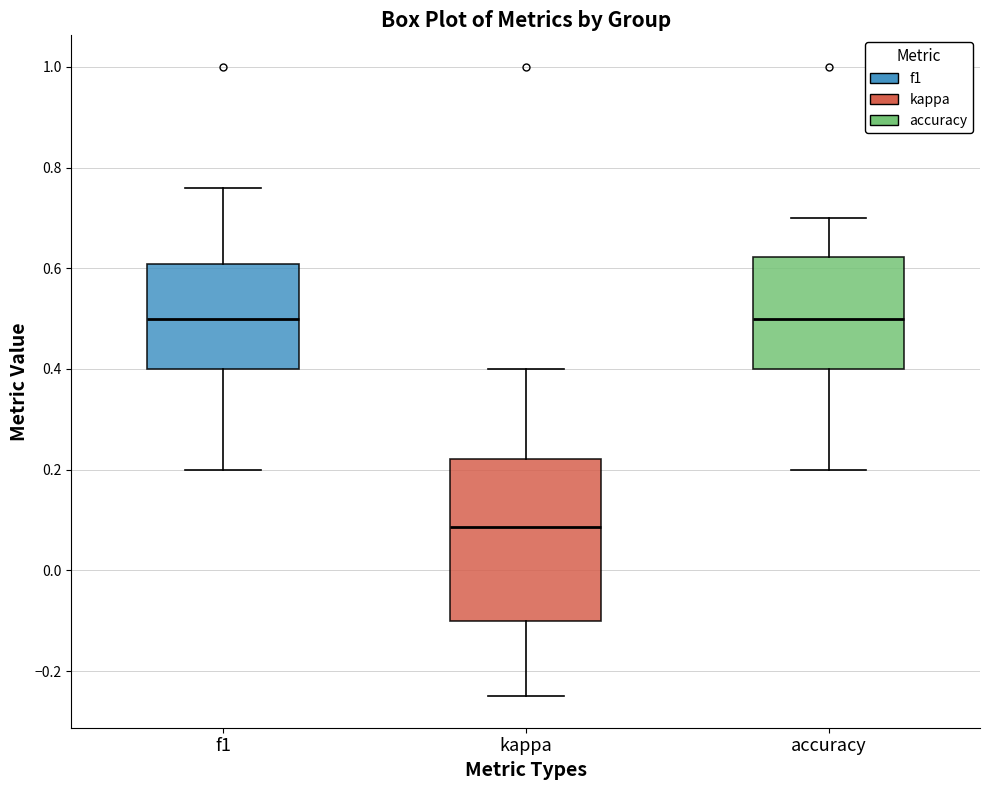

Which box's median line is the lowest?

kappa